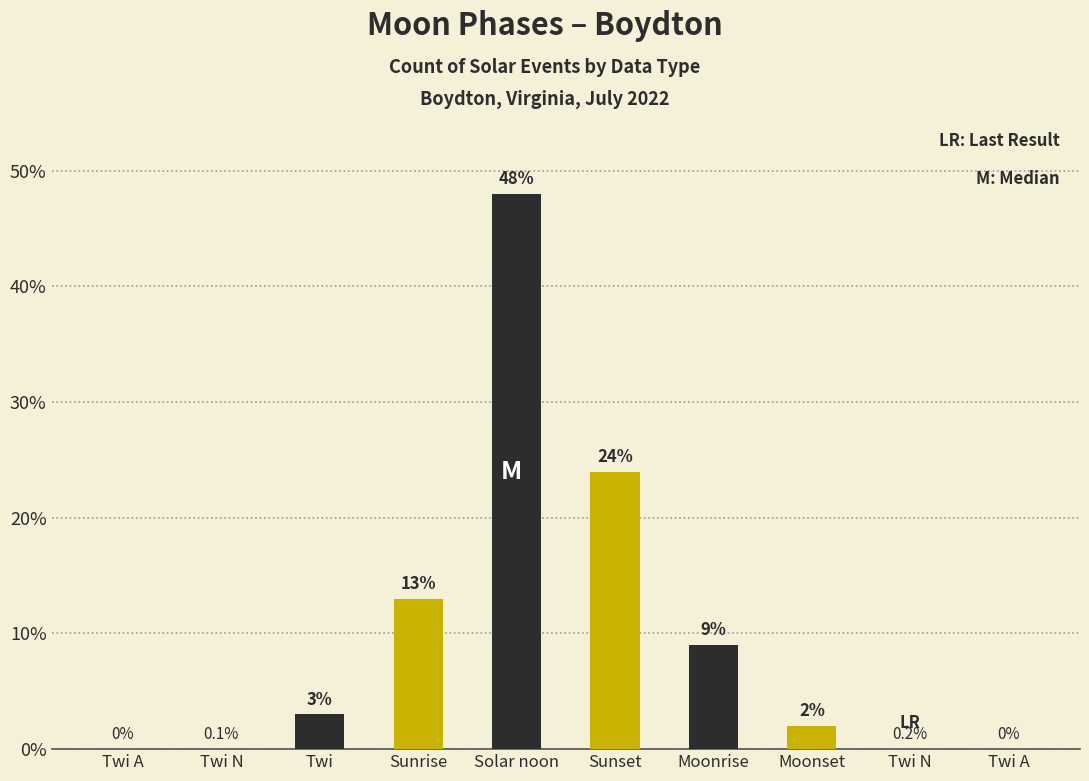

How many values in Moon Phases (Dark) are above zero?

3